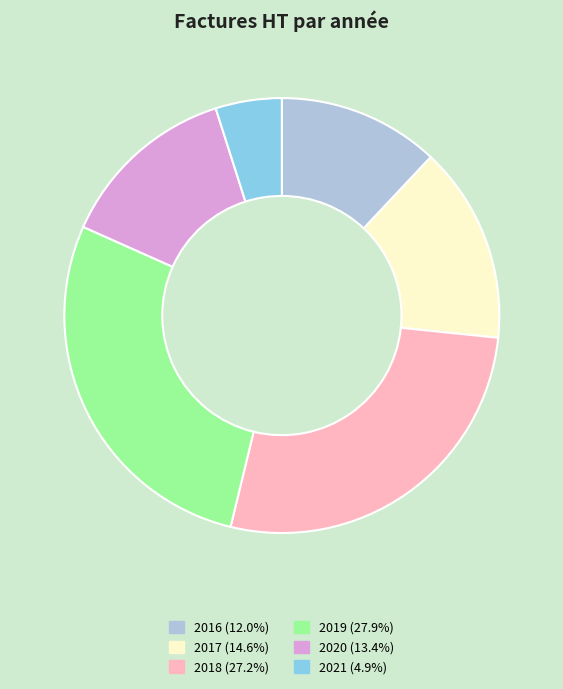

Do 2021 and 2016 together represent more than half of the pie?

No